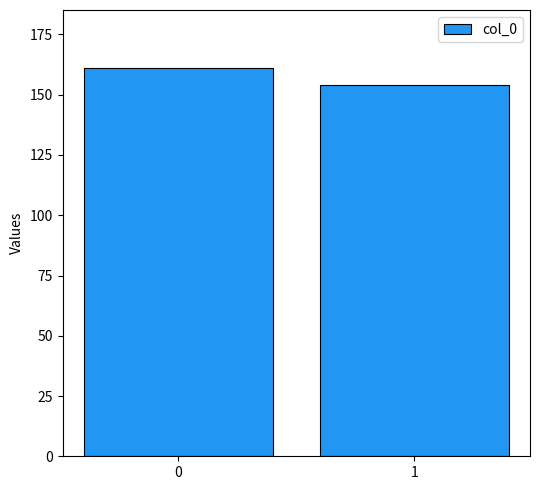

True or false: the data shows 86 at 1.

False